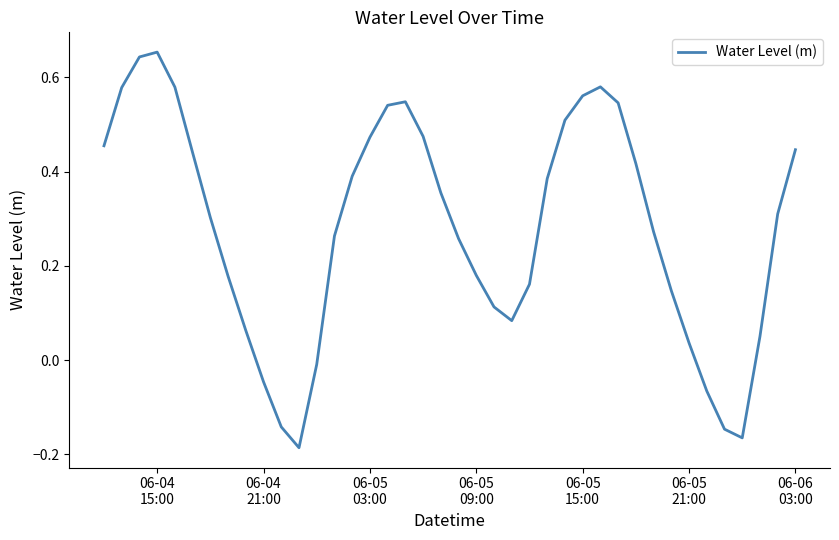

What is the difference between the maximum and minimum values?

0.8